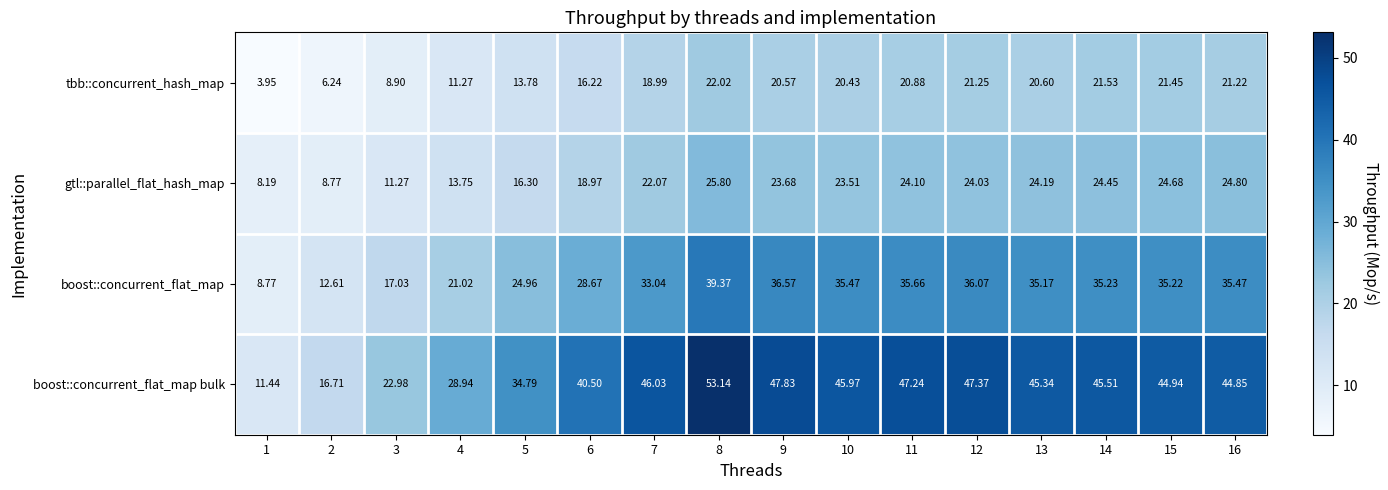

What is the maximum value shown in the chart?

53.1